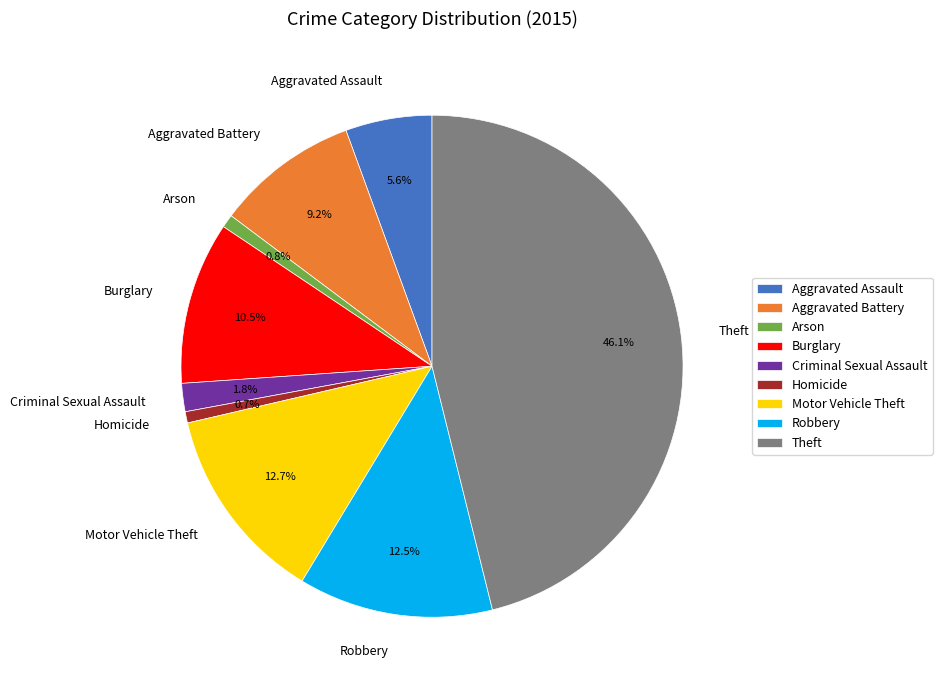

How many slices are in this pie chart?

9